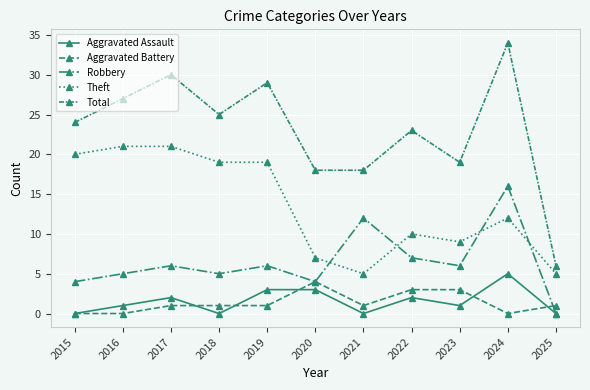

At which label is Aggravated Assault closest to 2?

2017